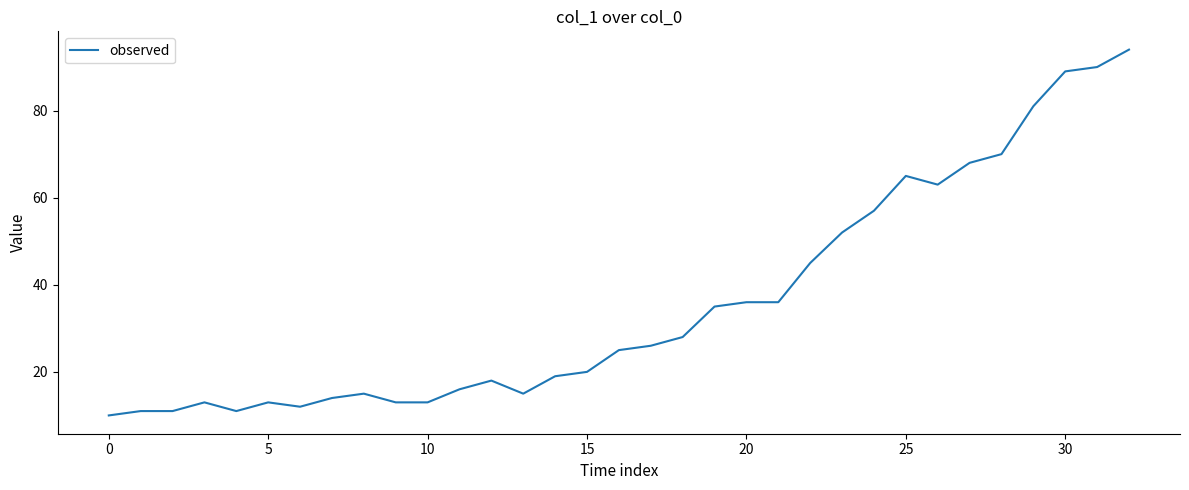

What is the difference between the maximum and minimum values?

84